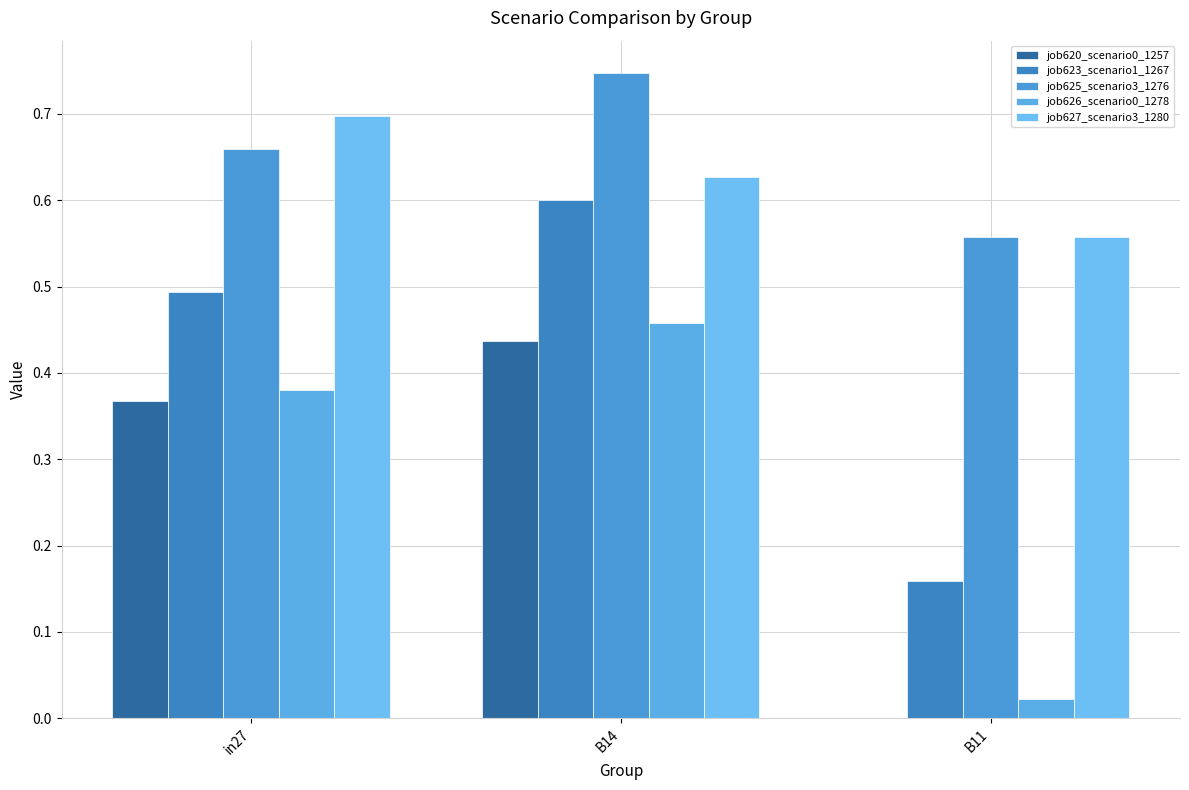

Read the job627_scenario3_1280 value at B14.

0.6